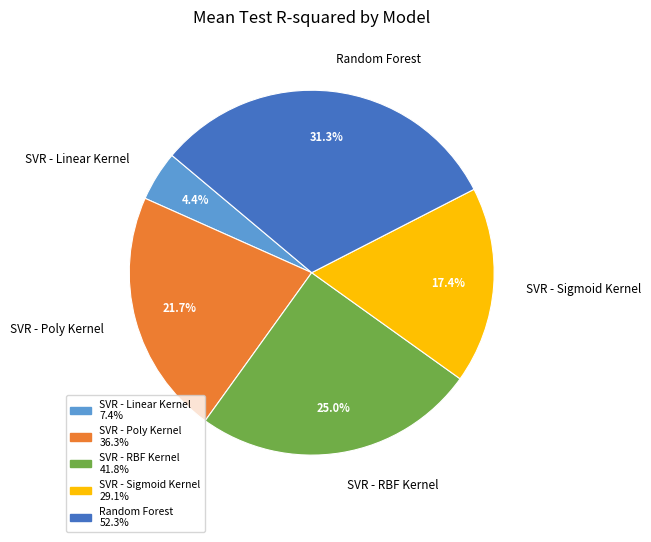

Which slice is the largest?

Random Forest